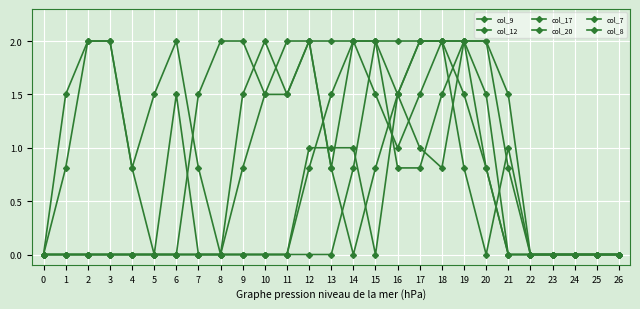

Does the chart have visible grid lines?

Yes